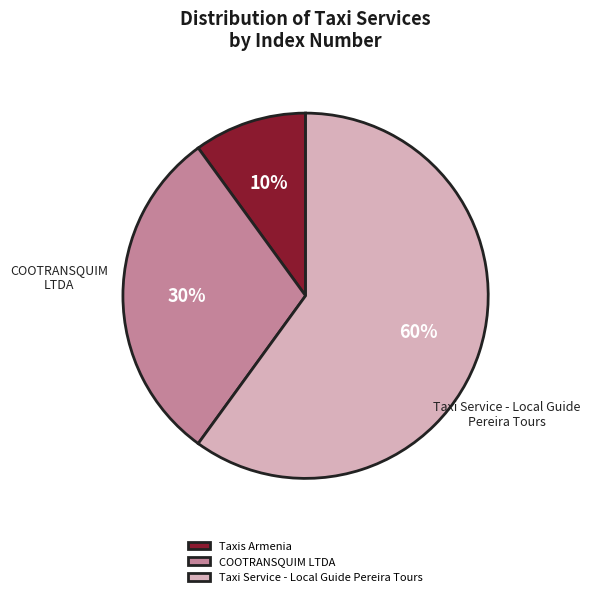

Which slice is the largest?

Taxi Service - Local Guide Pereira Tours